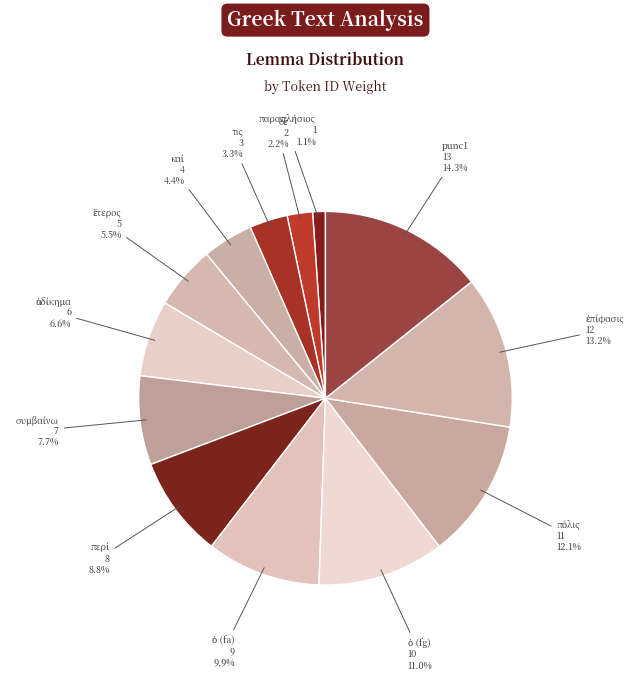

Which category has the biggest portion of the pie?

punc1